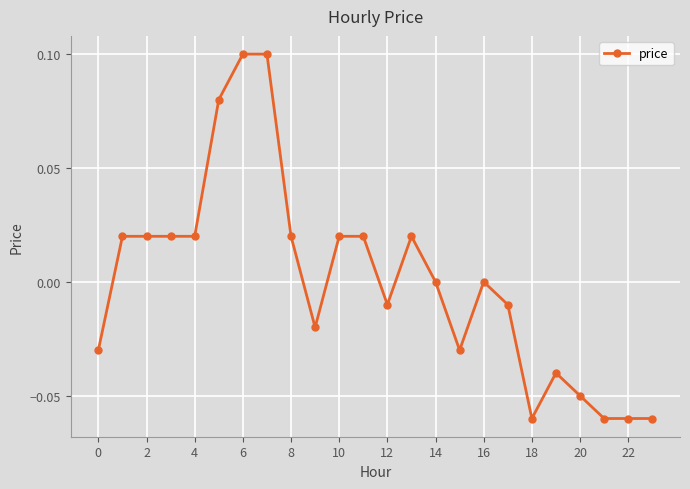

How many data points does each series have?

24